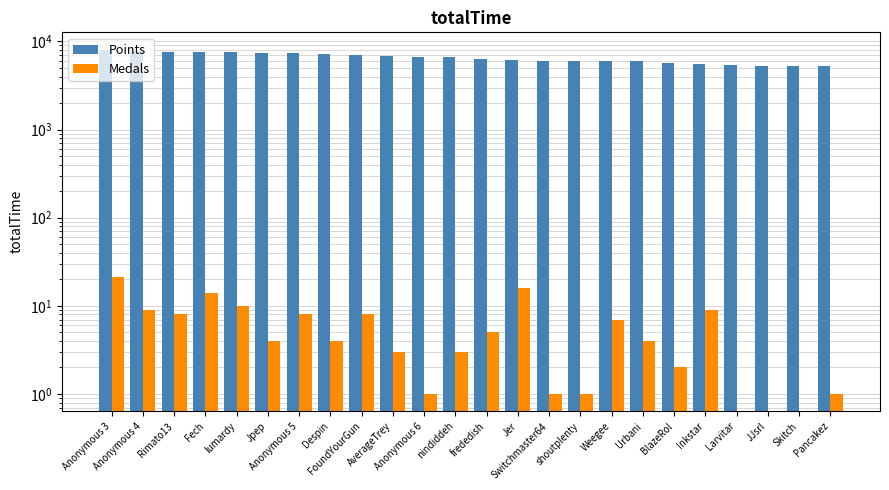

What is the difference between the second highest and second lowest values in the Points series?

2495